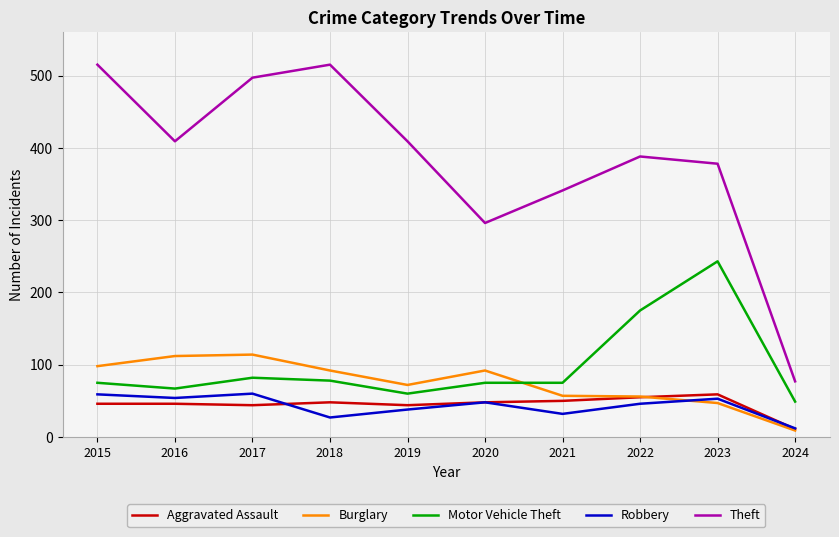

What is the minimum value for Robbery?

12